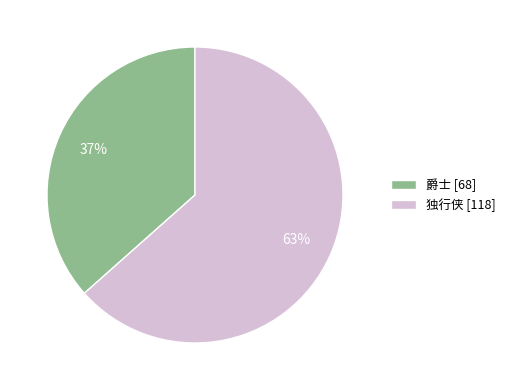

To the nearest percent, what percentage of the pie is 爵士?

37%